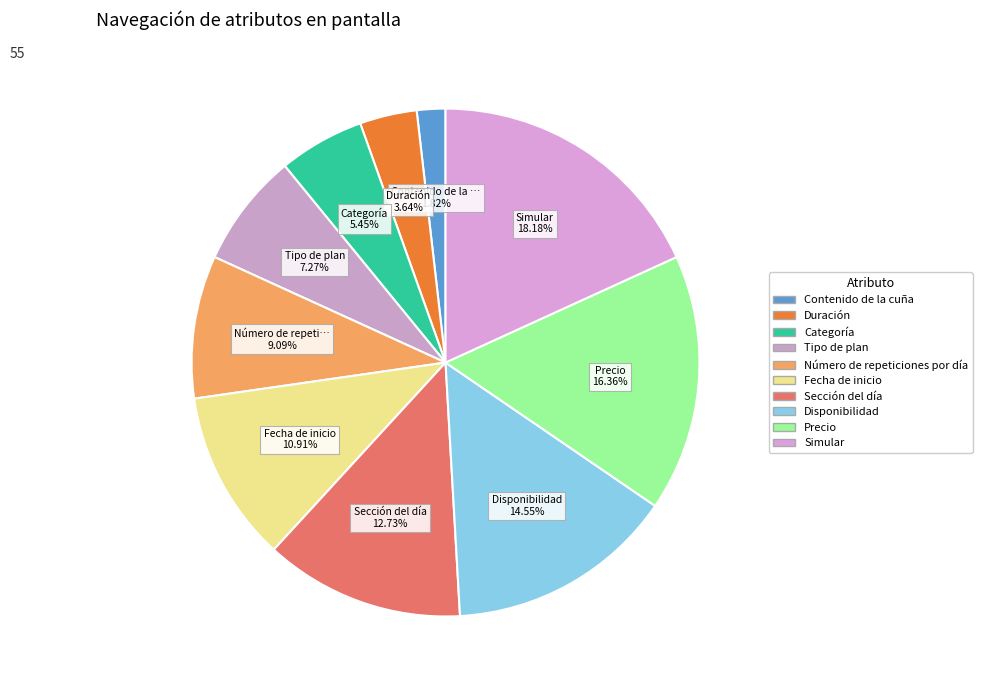

To the nearest percent, what is the difference between the Número de repeticiones por día and Precio slice percentages?

7%